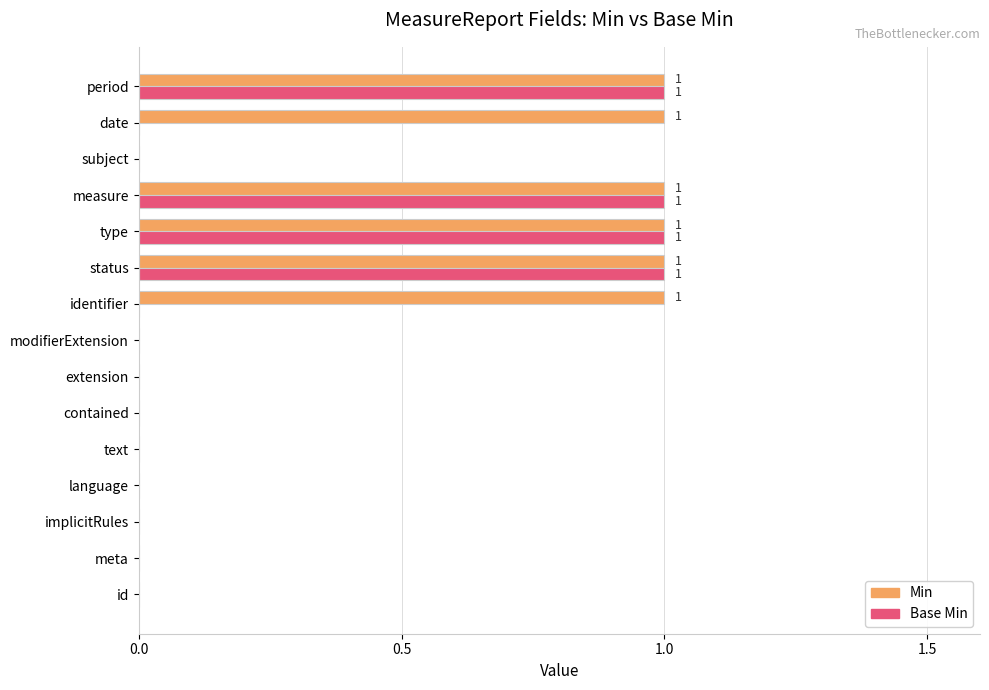

Which series has the largest total across all categories?

Min